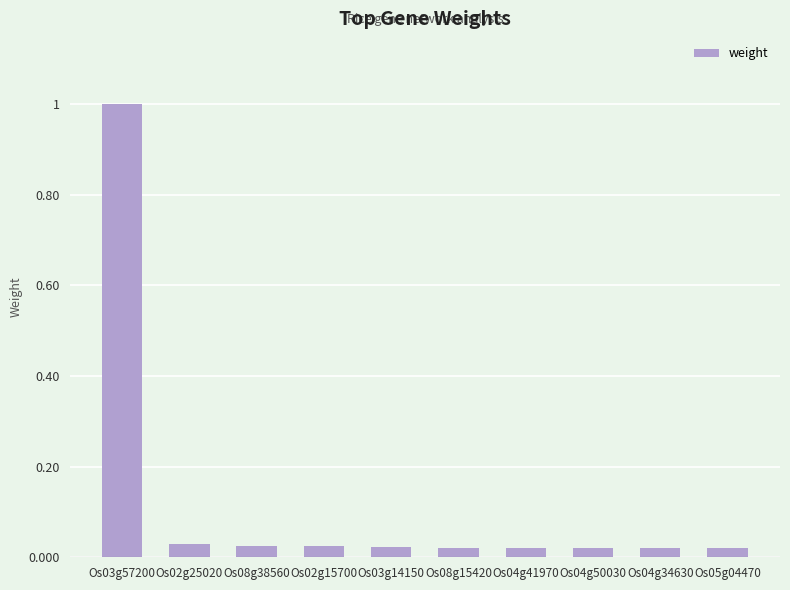

What position from the left is Os08g15420?

6